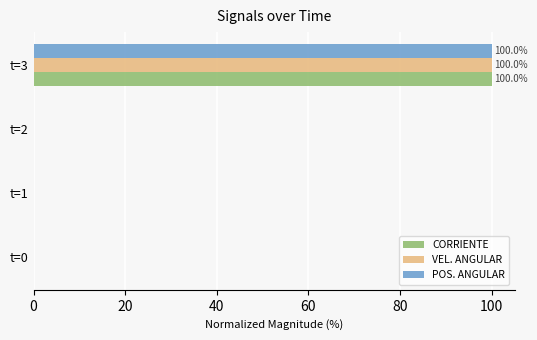

What is the sum of all CORRIENTE values?

100.0